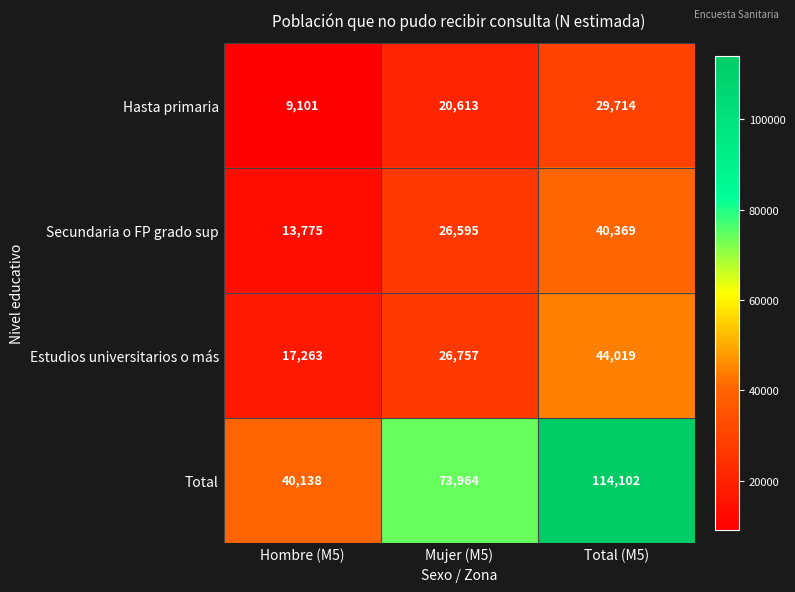

Which series changed the most between Mujer (M5) and Total (M5)?

Total